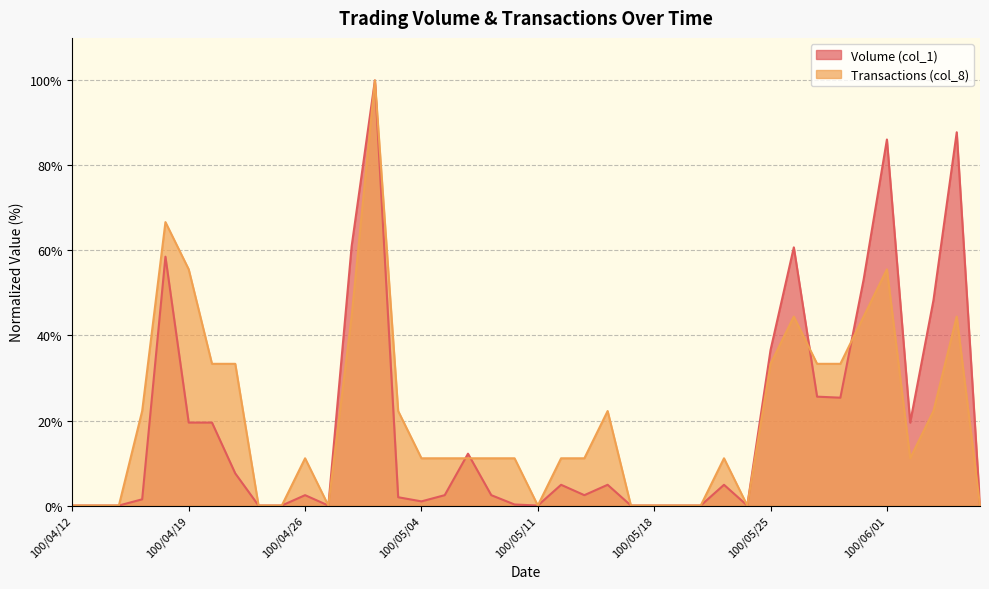

Where is Transactions (col_8) nearest to the value 50?

100/04/19